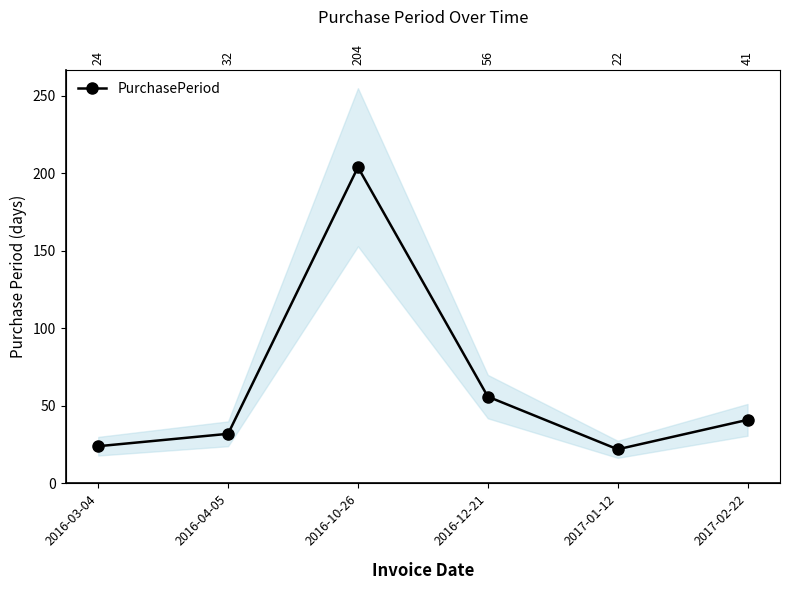

What position from the left is 2016-10-26?

3